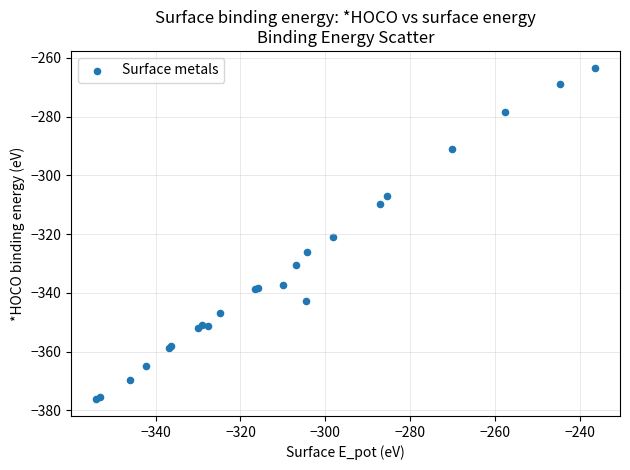

What Y value in the scatter plot is closest to -319?

-321.0